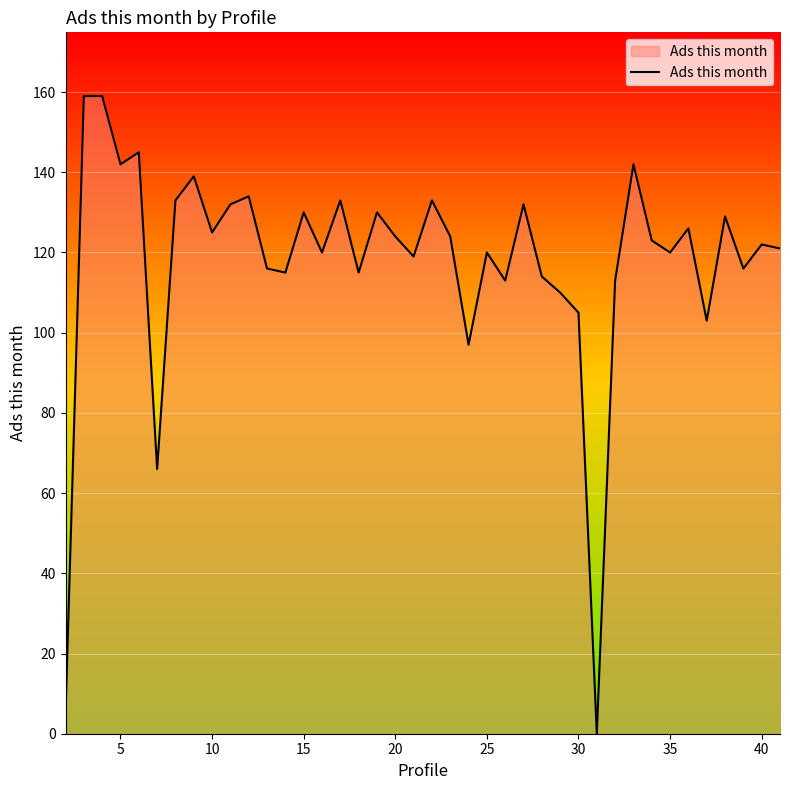

What is the maximum value shown in the chart?

159